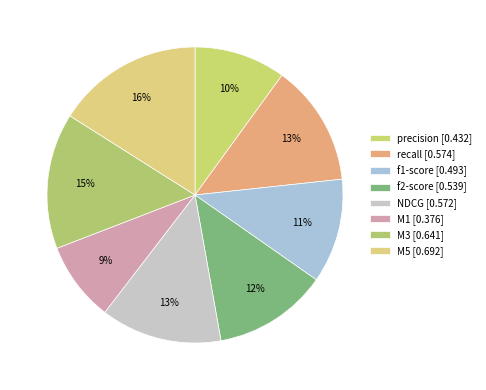

To the nearest percent, what is the difference between the largest and smallest slice percentages?

7%